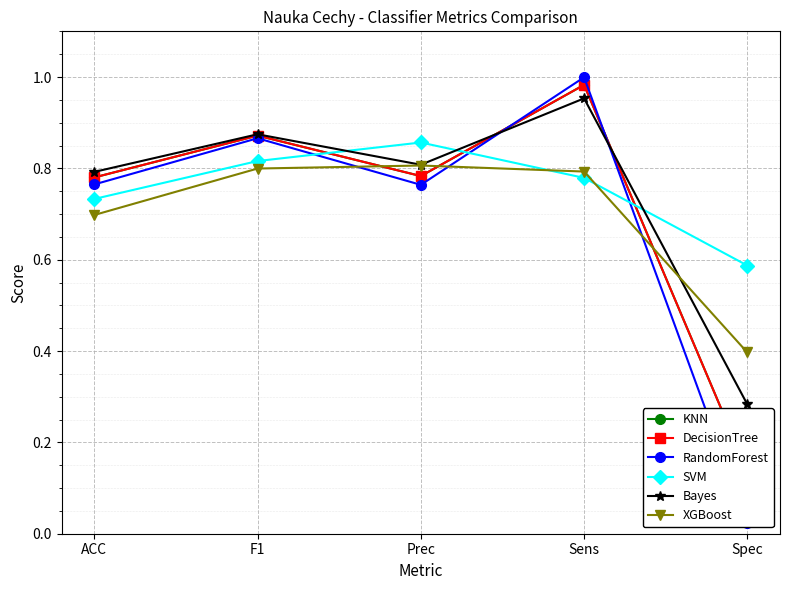

Reading left to right, extract all data points from this chart.

KNN: ACC=0.8	F1=0.9	Prec=0.8	Sens=1.0	Spec=0.1
DecisionTree: ACC=0.8	F1=0.9	Prec=0.8	Sens=1.0	Spec=0.1
RandomForest: ACC=0.8	F1=0.9	Prec=0.8	Sens=1.0	Spec=0.0
SVM: ACC=0.7	F1=0.8	Prec=0.9	Sens=0.8	Spec=0.6
Bayes: ACC=0.8	F1=0.9	Prec=0.8	Sens=1.0	Spec=0.3
XGBoost: ACC=0.7	F1=0.8	Prec=0.8	Sens=0.8	Spec=0.4